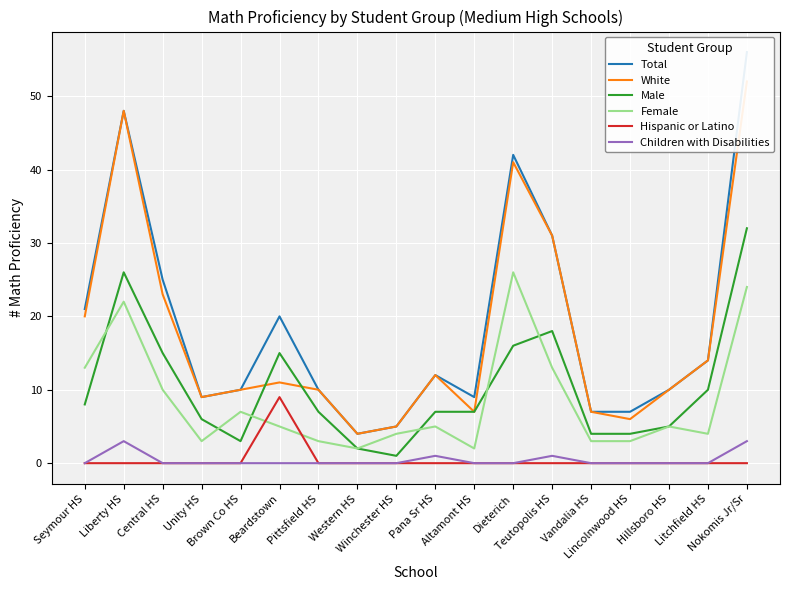

How many data points does each series have?

18